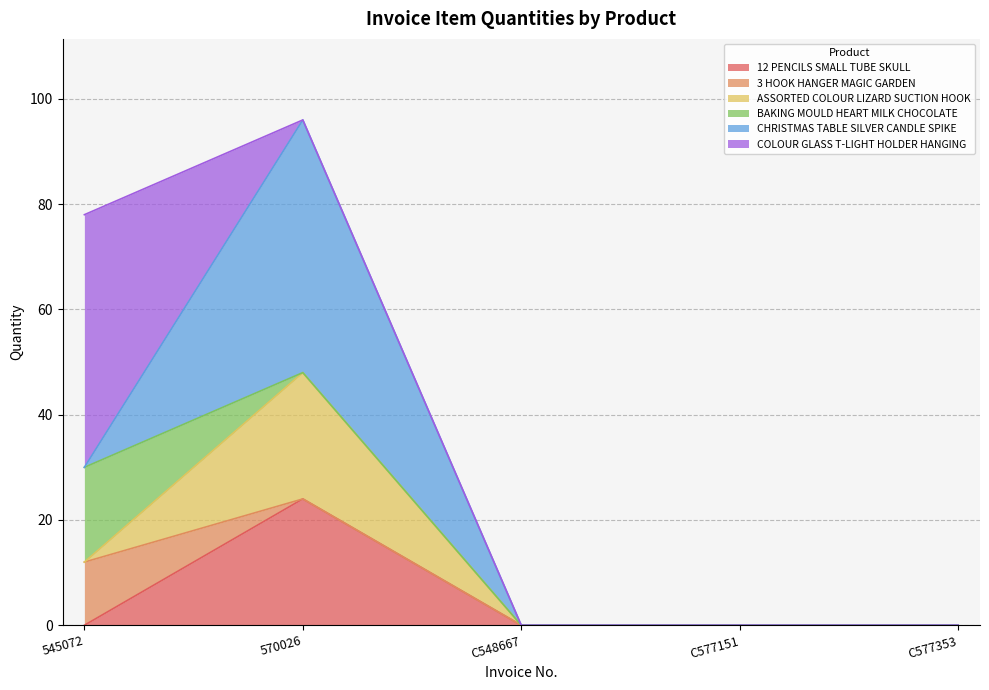

Reading left to right, what are all the values shown in this chart?

12 PENCILS SMALL TUBE SKULL: 0	24	0	0	0
3 HOOK HANGER MAGIC GARDEN: 12	0	0	0	0
ASSORTED COLOUR LIZARD SUCTION HOOK: 0	24	0	0	0
BAKING MOULD HEART MILK CHOCOLATE: 18	0	0	0	0
CHRISTMAS TABLE SILVER CANDLE SPIKE: 0	48	0	0	0
COLOUR GLASS T-LIGHT HOLDER HANGING: 48	0	0	0	0